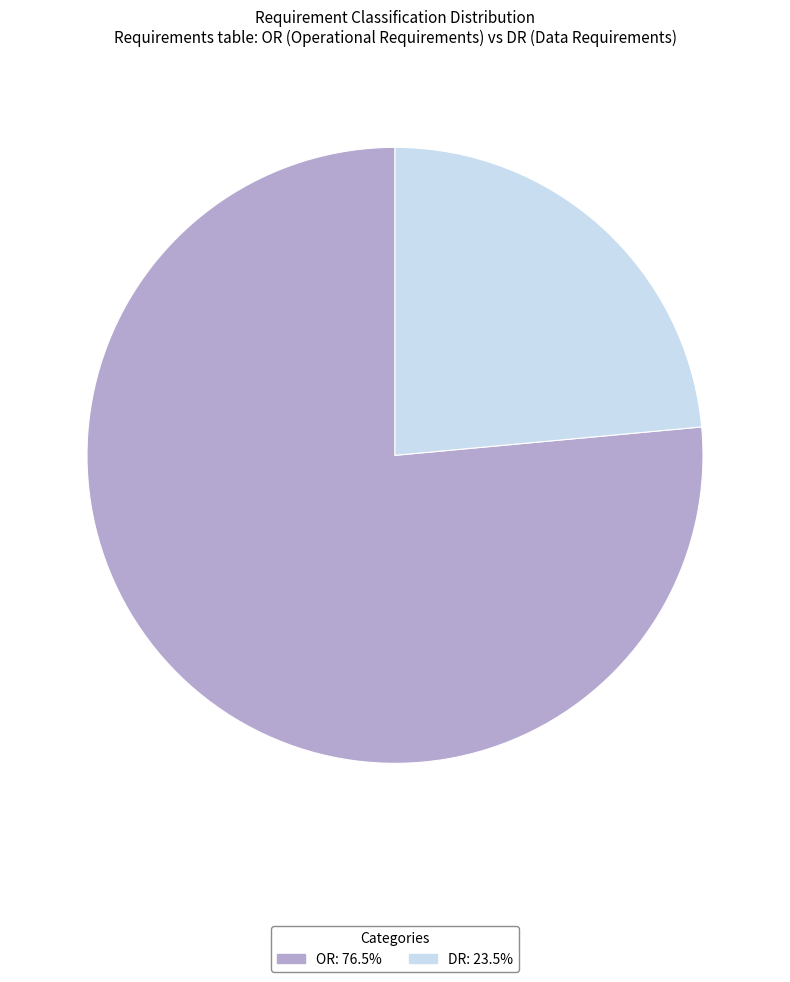

Between DR and OR, which is larger?

OR